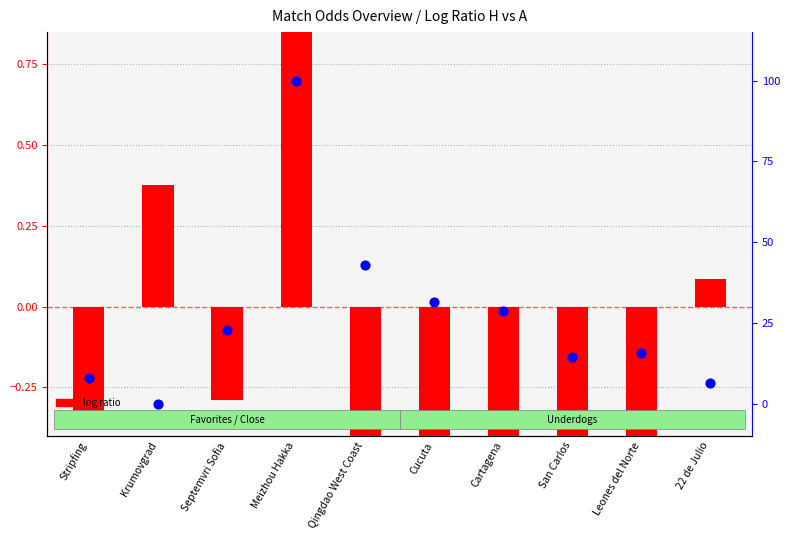

At how many categories does at least one series exceed 59?

1